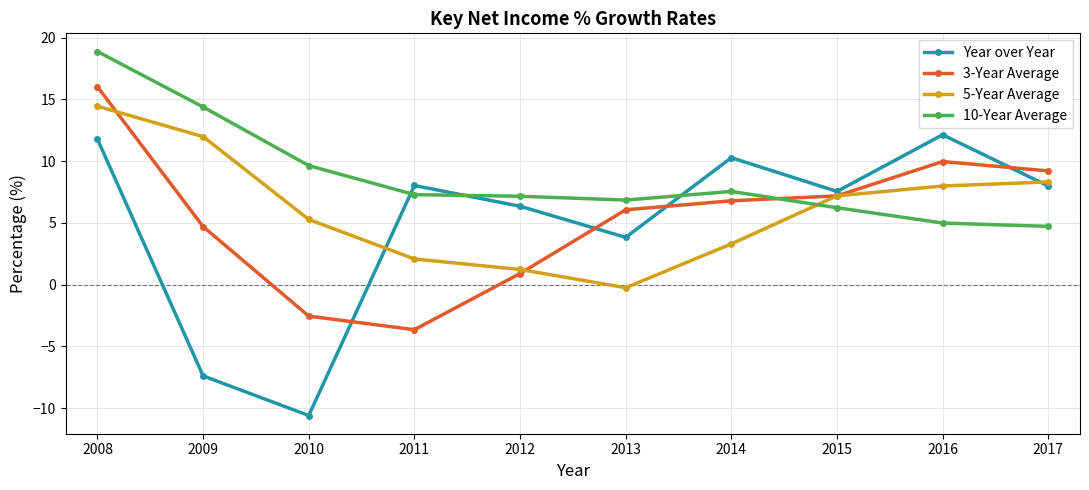

How many lines are shown in the chart?

4